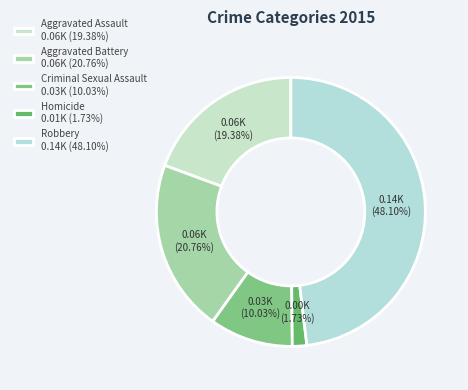

What is the smallest slice in the pie chart?

Homicide